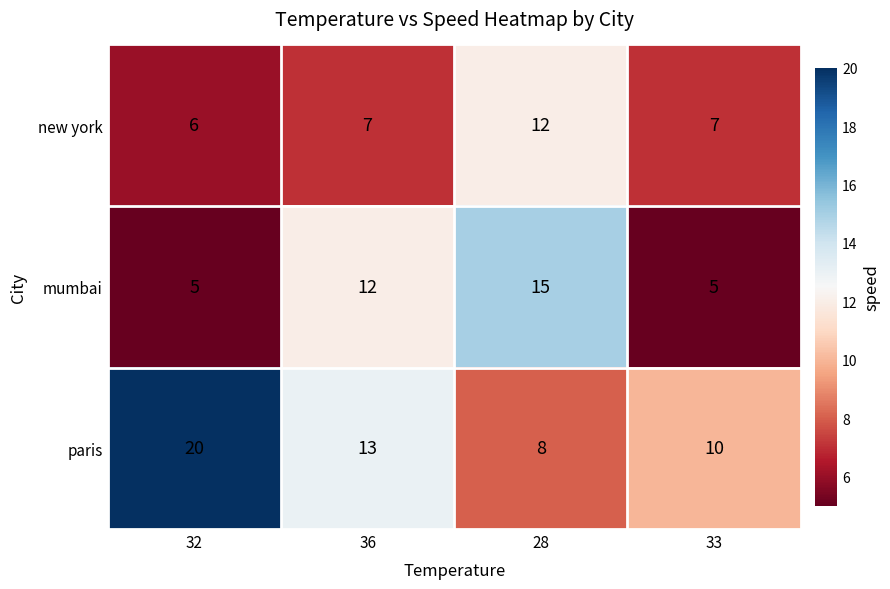

Reading left to right, what are all the values shown in this chart?

new york: 6	7	12	7
mumbai: 5	12	15	5
paris: 20	13	8	10